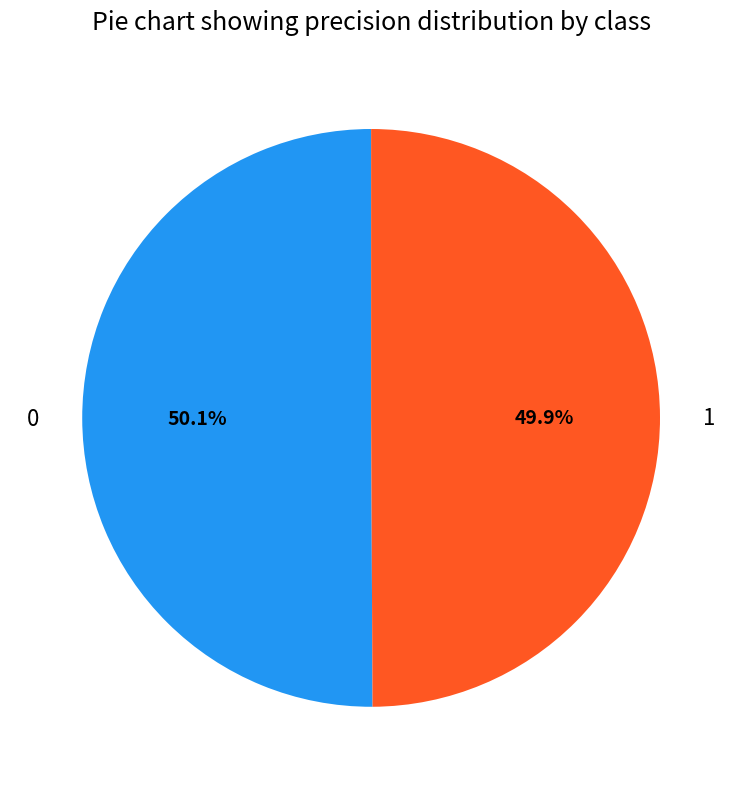

To the nearest percent, what percentage of the pie is 1?

50%